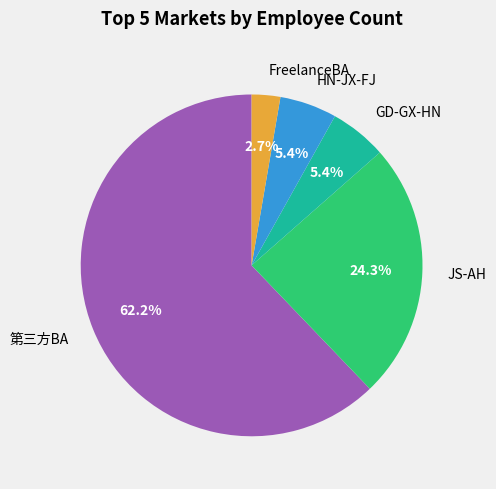

What percentage is NOT represented by HN-JX-FJ?

94.6%